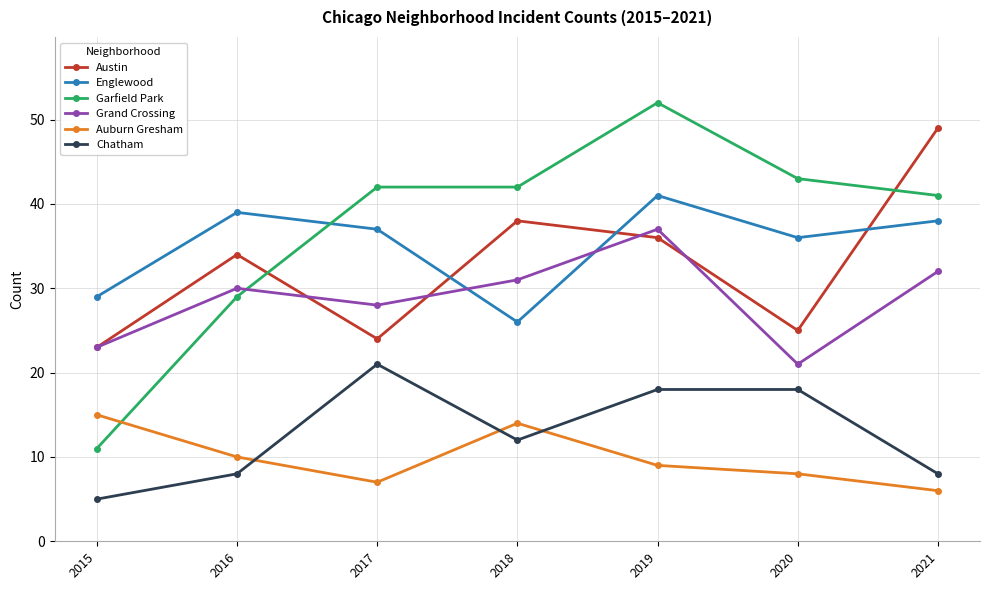

Rank the series at 2017 from lowest to highest value.

Auburn Gresham, Chatham, Austin, Grand Crossing, Englewood, Garfield Park